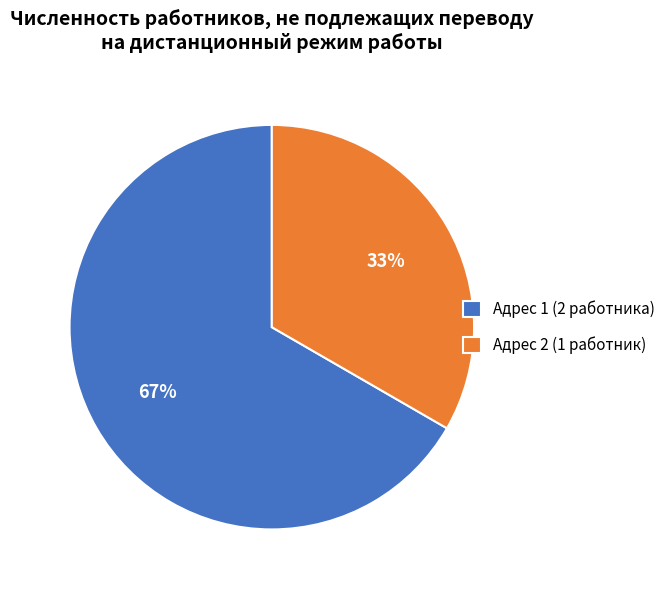

To the nearest percent, what is the average slice percentage?

50%